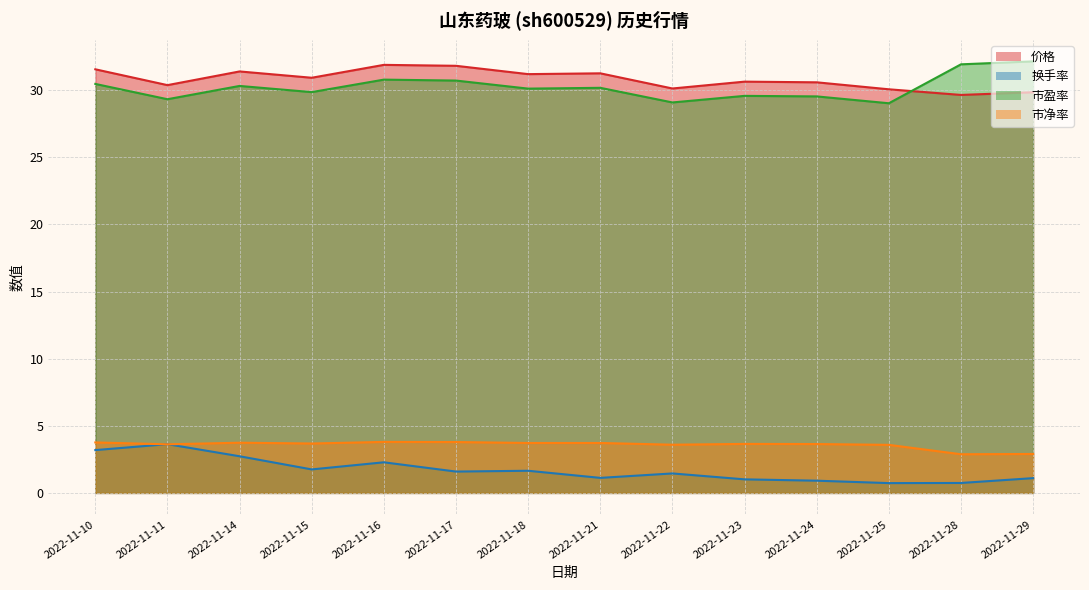

At which label is 换手率 closest to 2?

2022-11-15